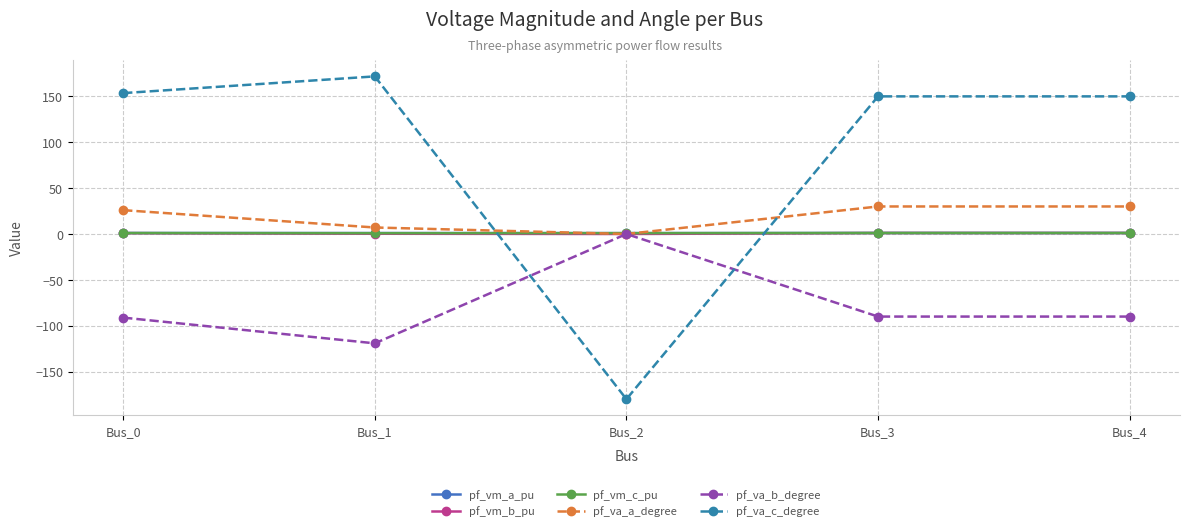

Which series has the largest total across all categories?

pf_va_c_degree